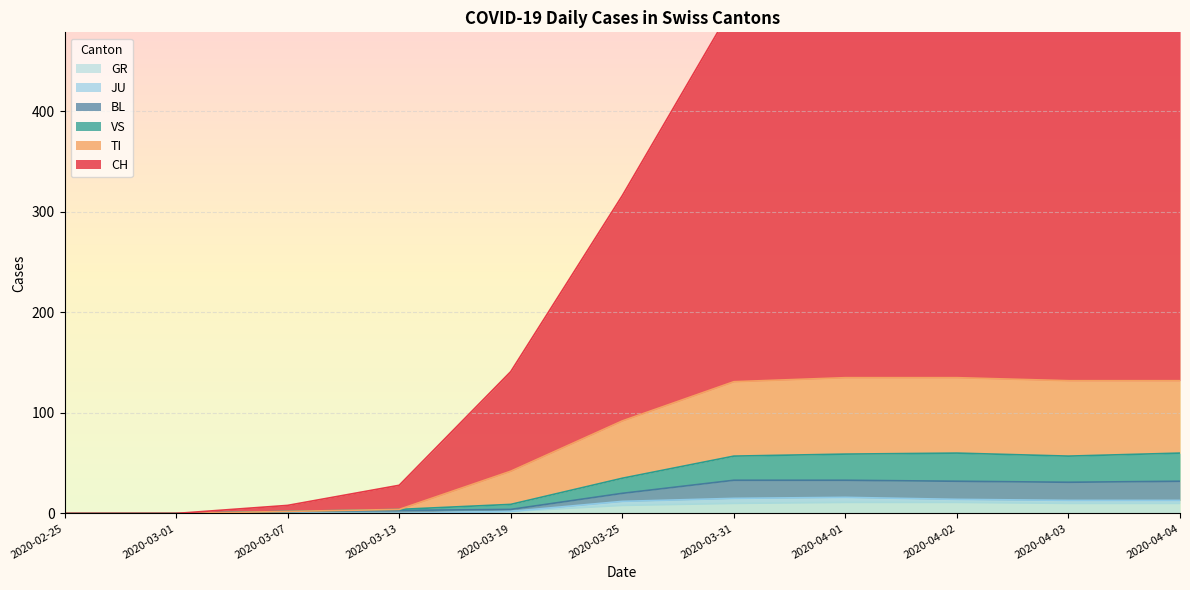

Does the chart display data point markers on the line(s)?

No